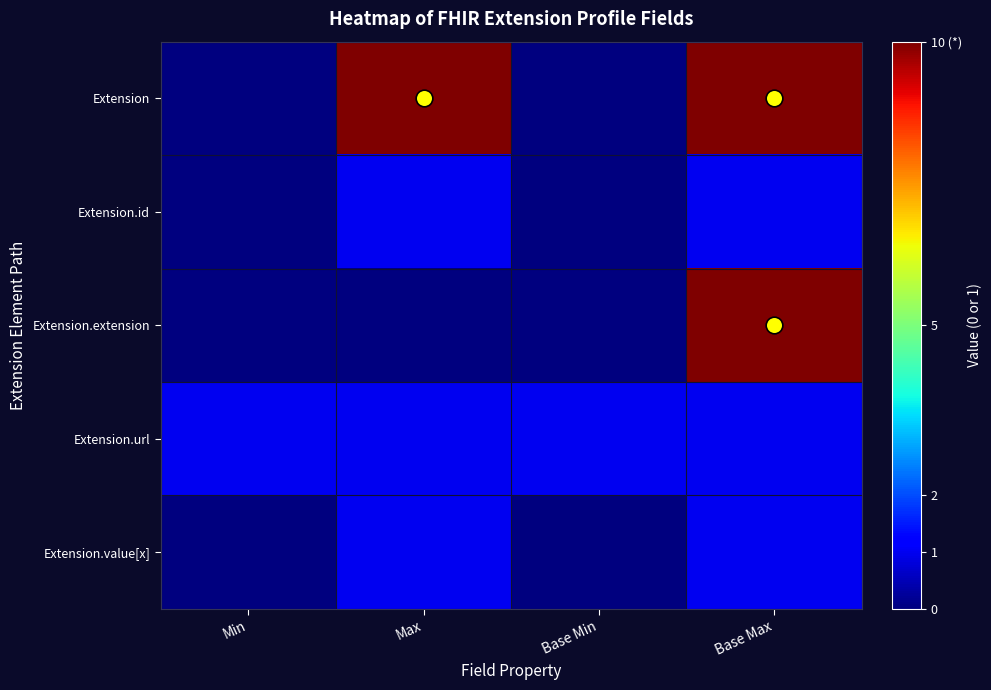

What is the greatest value displayed?

10